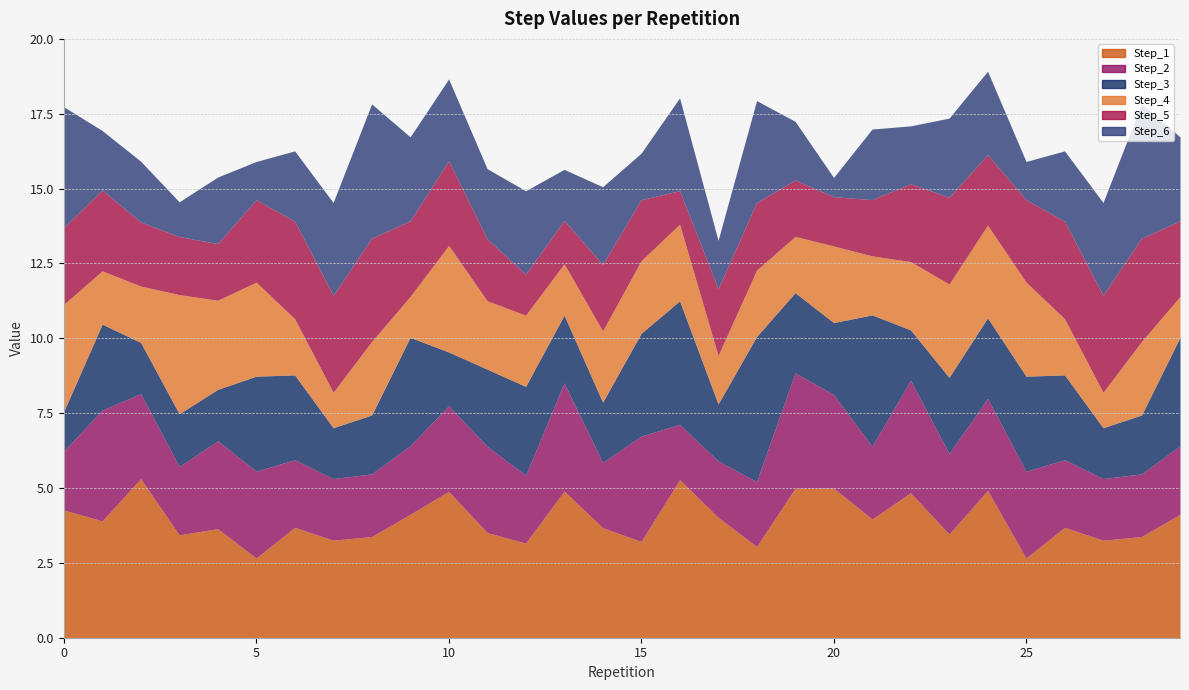

What is the total value across all series at 24?

18.9